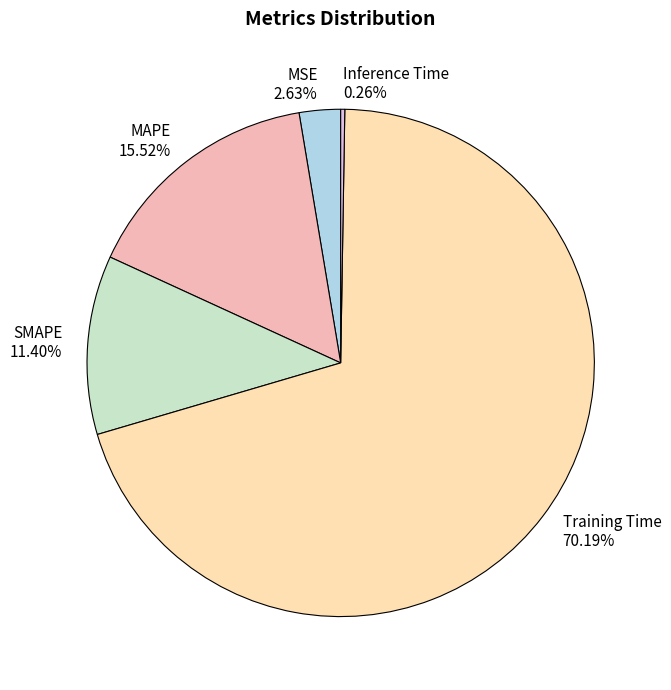

Which has a higher value, MSE or Training Time?

Training Time